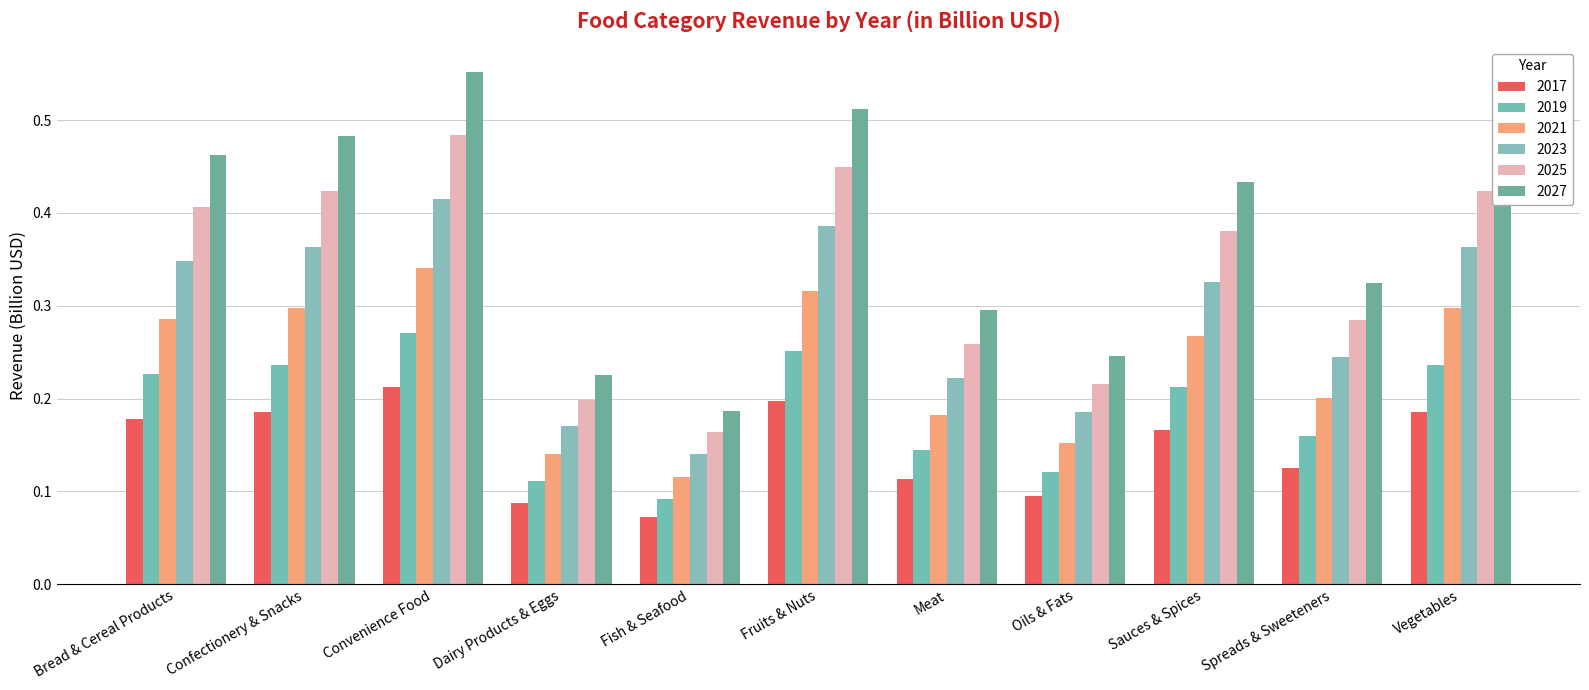

How many groups of bars are there?

11